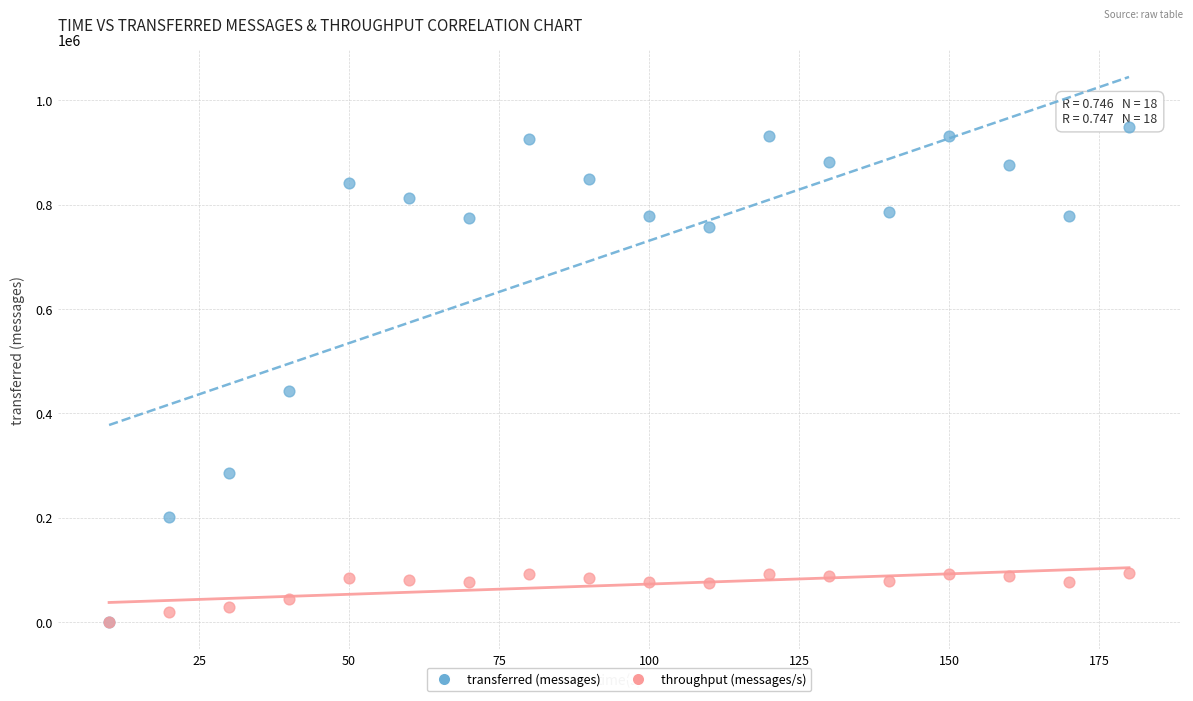

What are all the series names shown in the legend?

transferred (messages), throughput (messages/s)